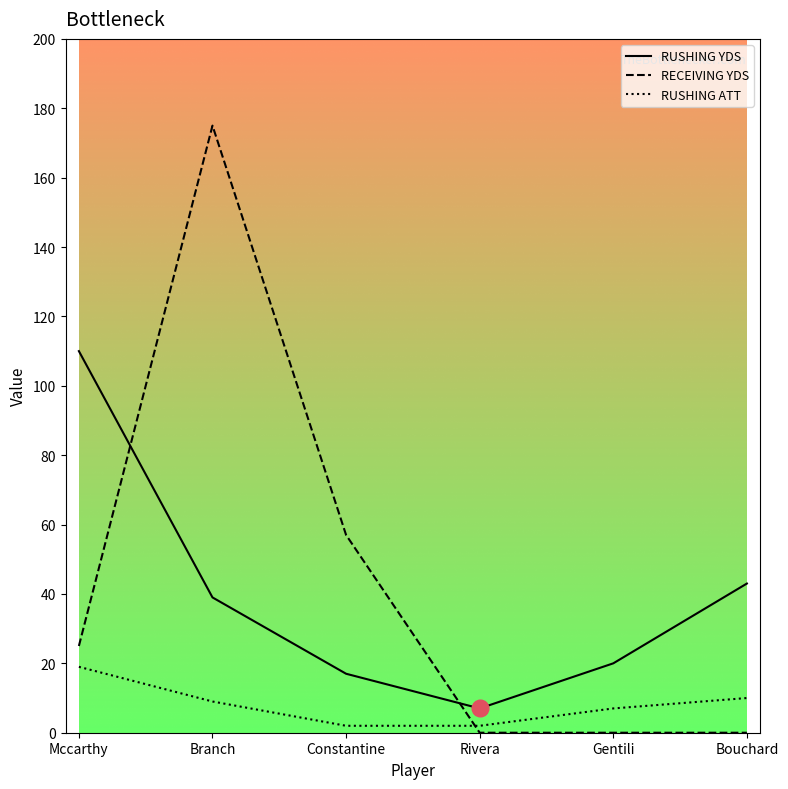

Where is RUSHING YDS nearest to the value 58?

Bouchard